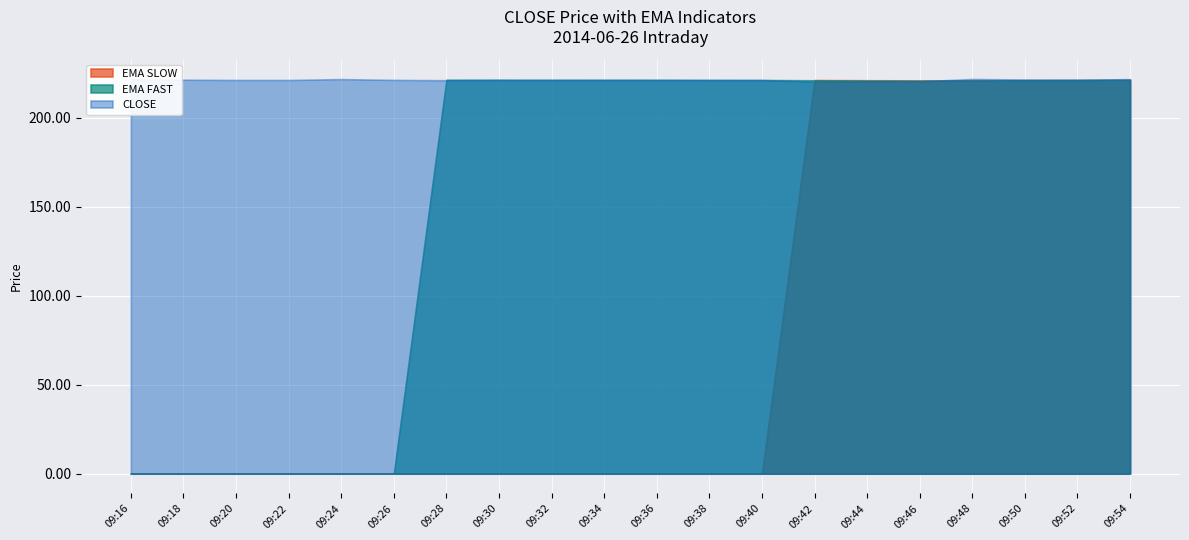

How many interior local valleys does the EMA FAST series have?

1